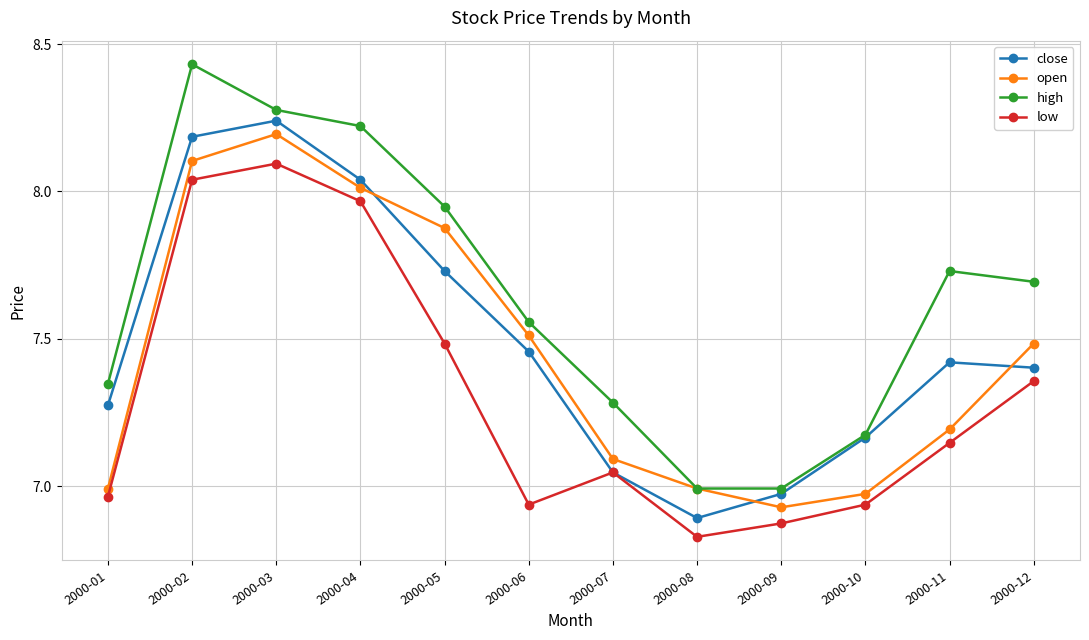

What is the spread (max minus min) of values at 2000-11?

0.6